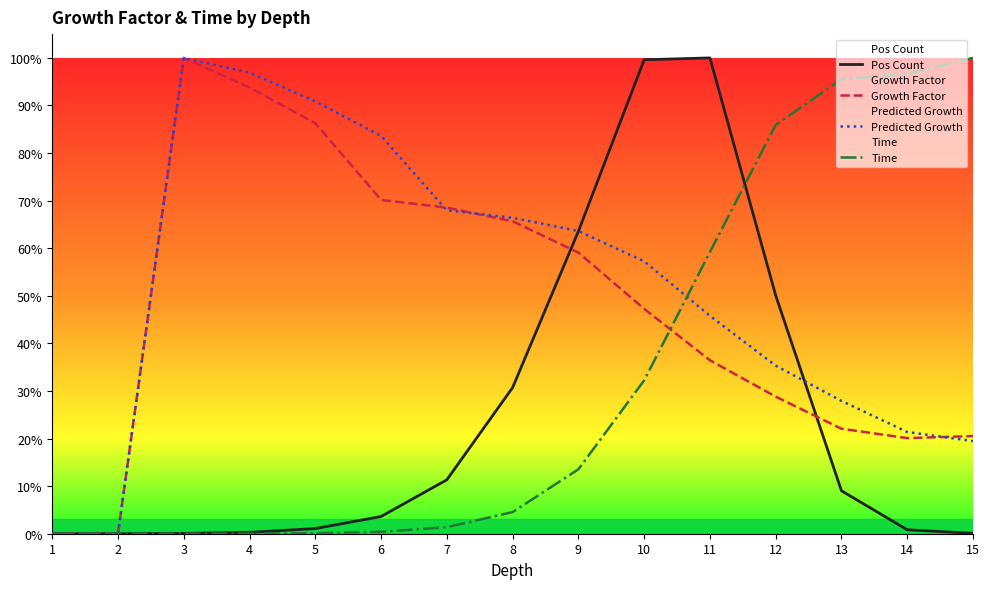

Where do Predicted Growth and Pos Count first cross each other?

2 and 3